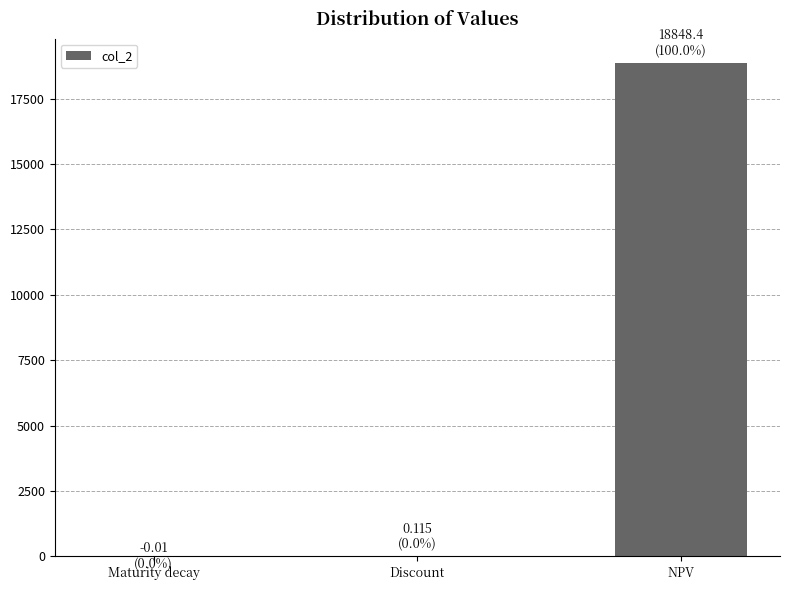

The value at Maturity decay is -0.0. True or false?

True